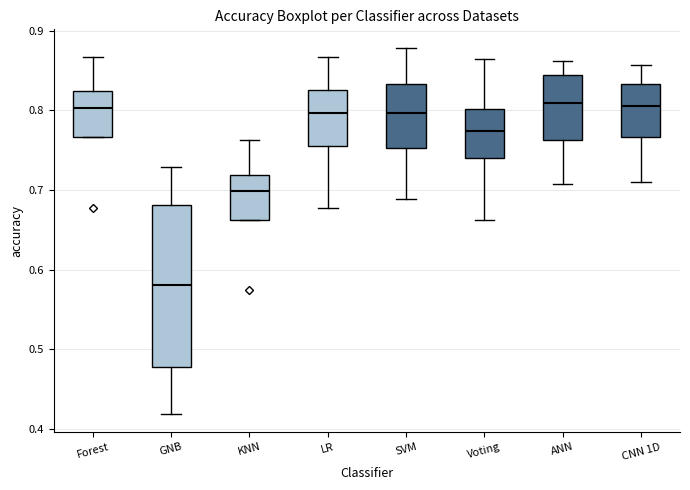

Where does the upper whisker of the box for CNN 1D end on the y-axis? The values are not printed on the chart, so give them approximately, as read against the axis.

0.86